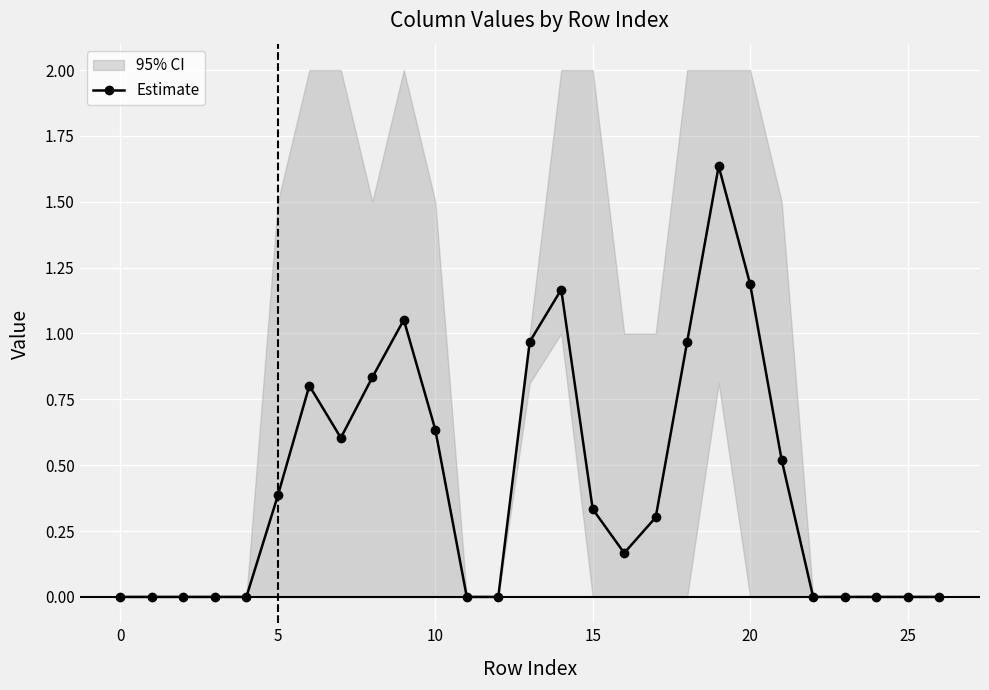

The value of Estimate at 5 is 0.5. True or false?

False